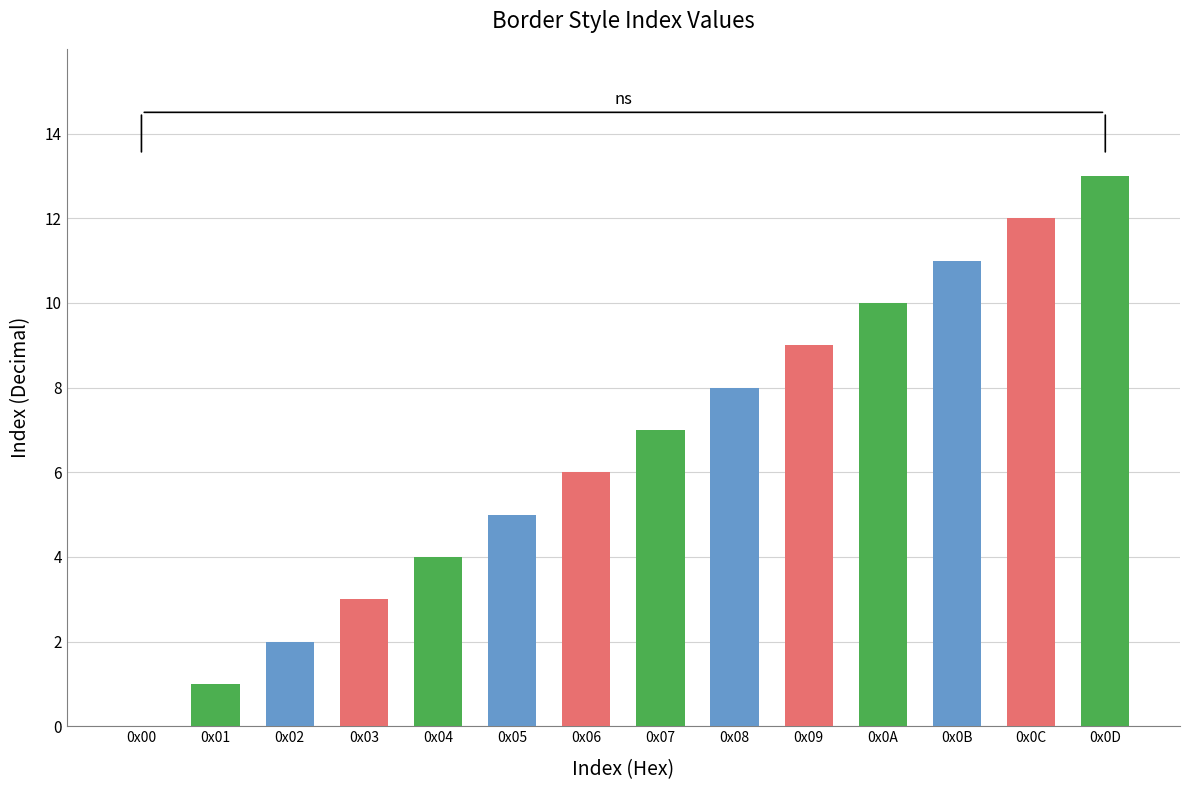

What is the sum of all values?

91